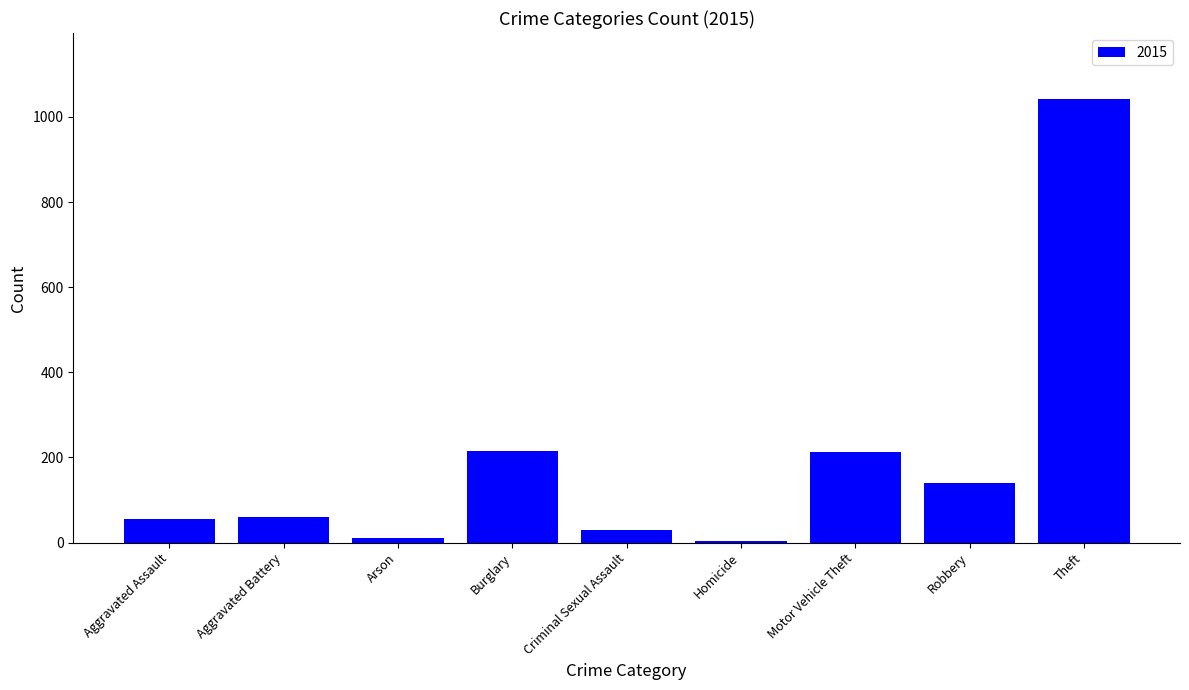

What is the ratio of the value at Burglary to the value at Aggravated Battery?

3.6